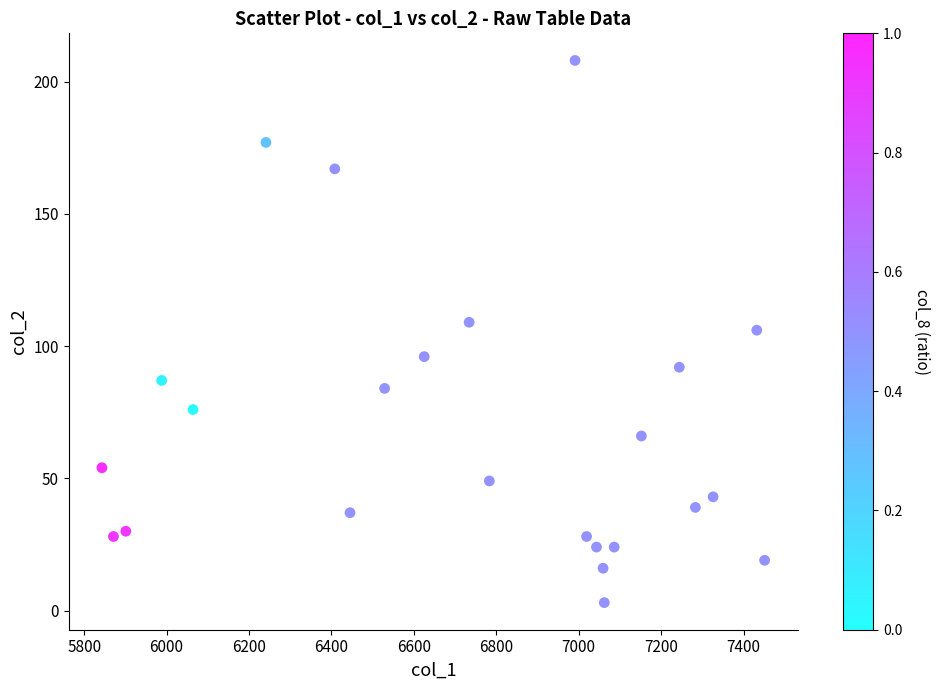

What is the range of Y values (max minus min)?

205